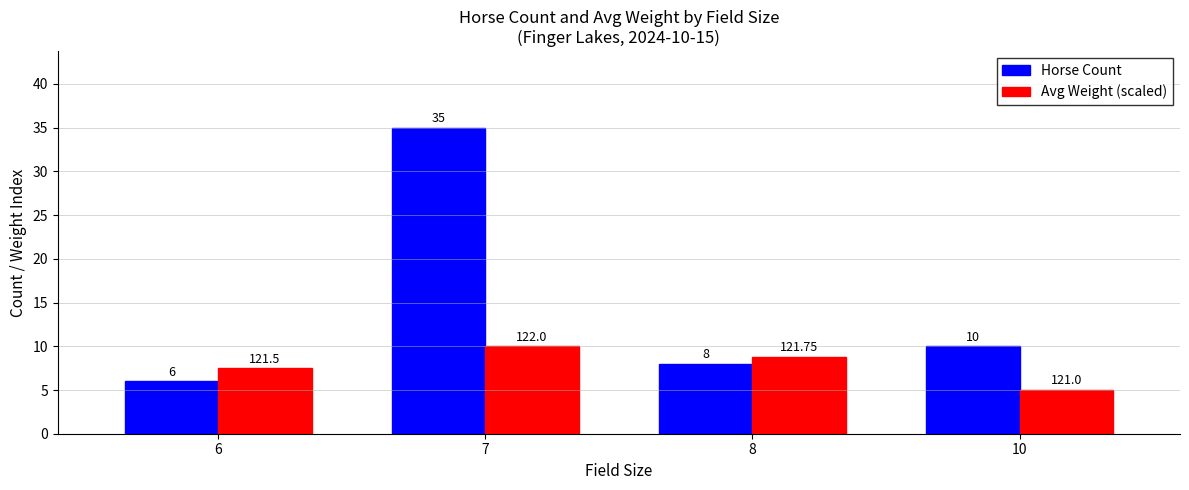

At which label does Horse Count reach its peak?

7